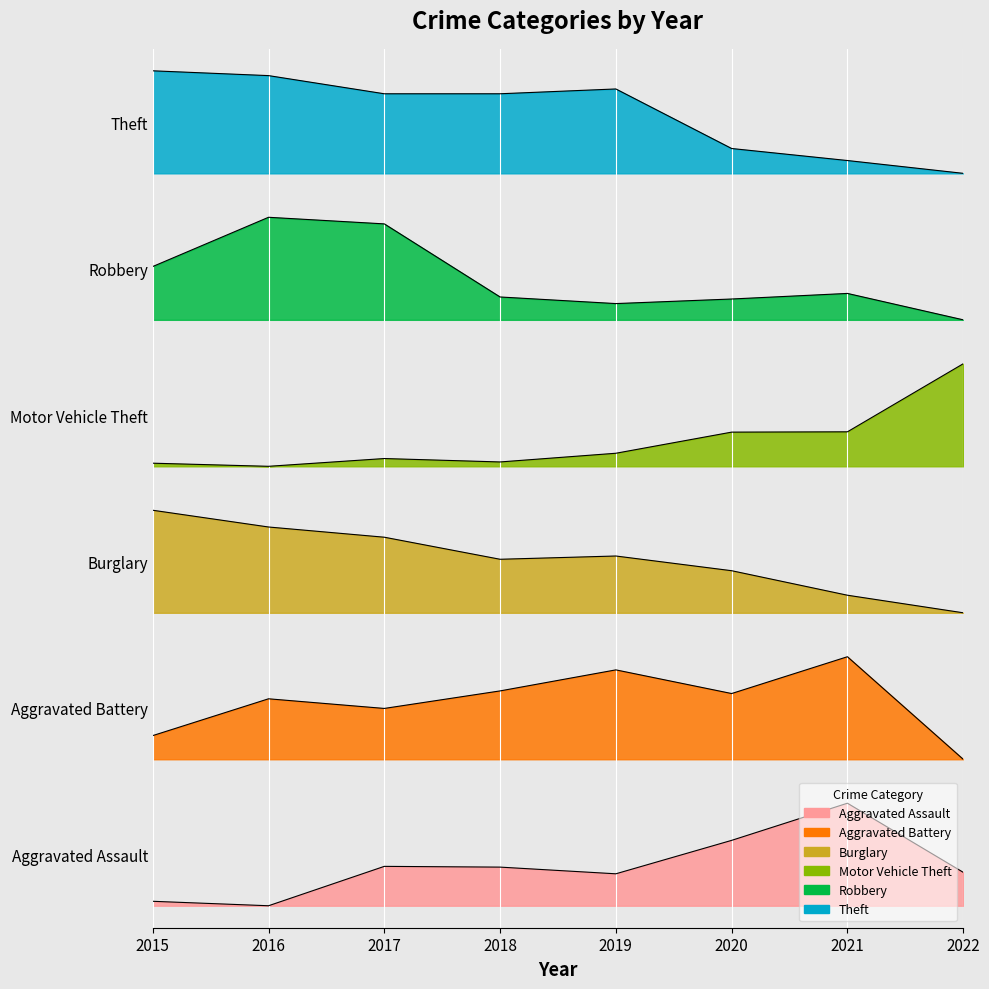

How many distinct data groups are displayed?

6